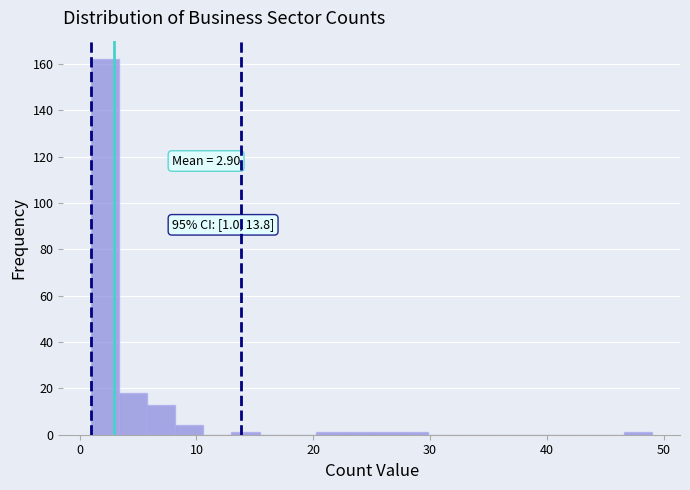

Around what value on the x-axis is the tallest bar? Give the approximate position of its centre, as read against the axis.

2